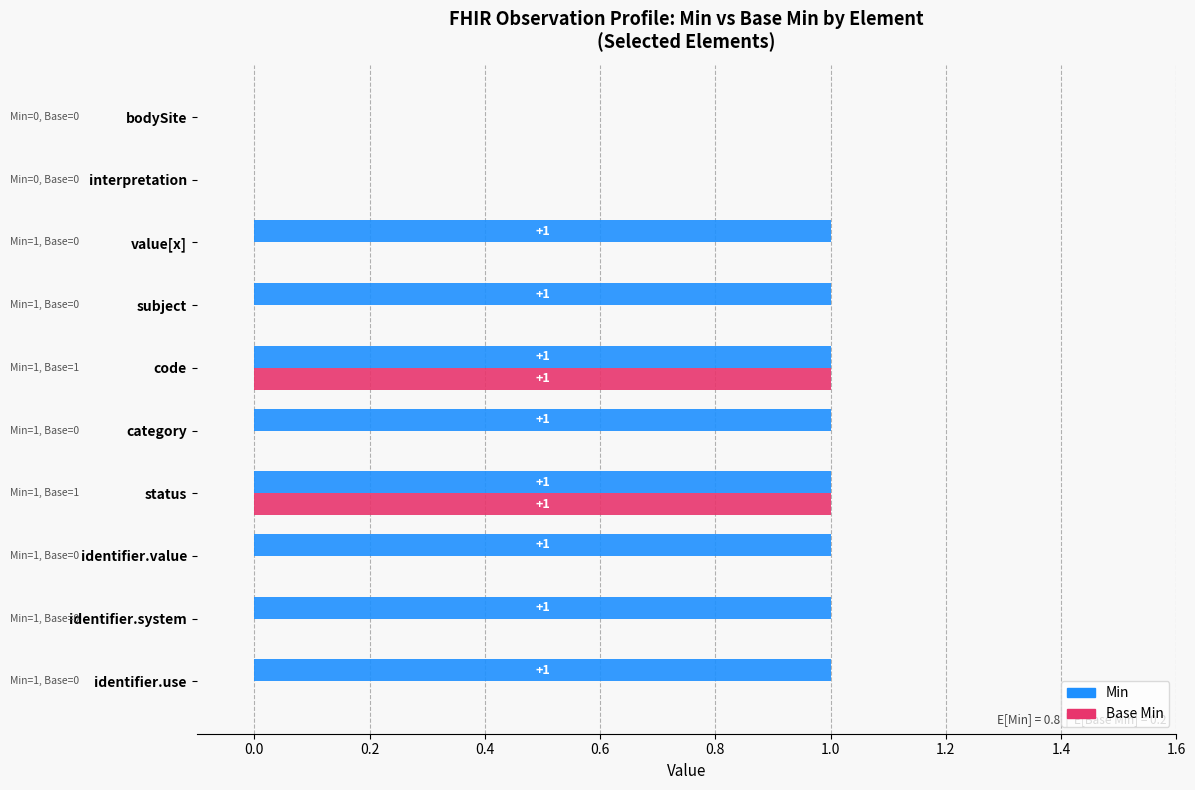

What is the sum of all Base Min values?

2